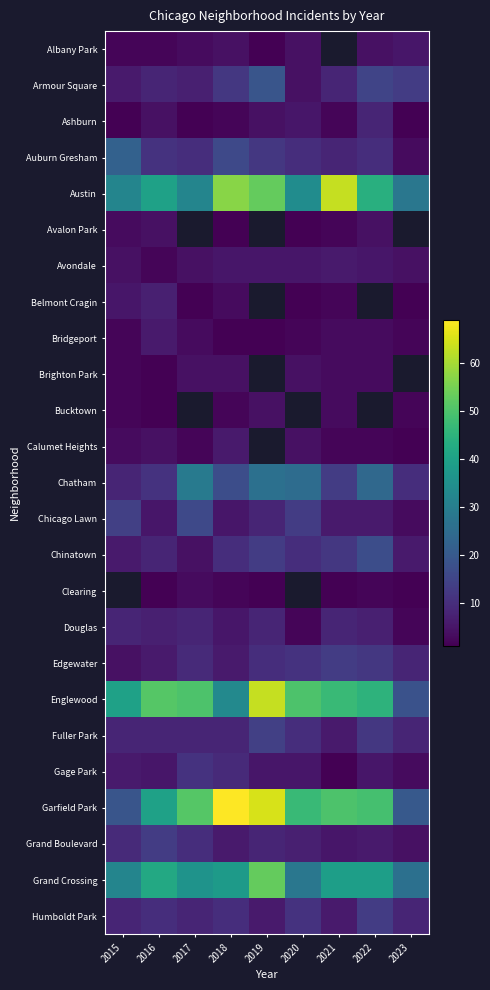

What is the minimum value for Belmont Cragin?

1.0